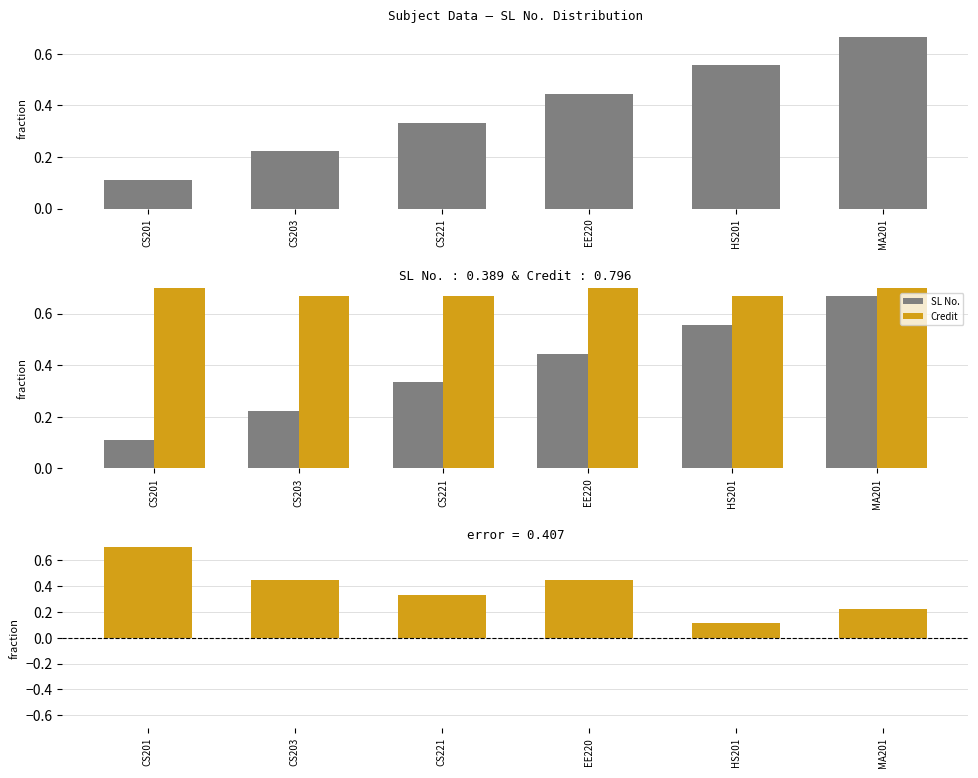

Rank the categories by SL No. value from lowest to highest.

CS201, CS203, CS221, EE220, HS201, MA201